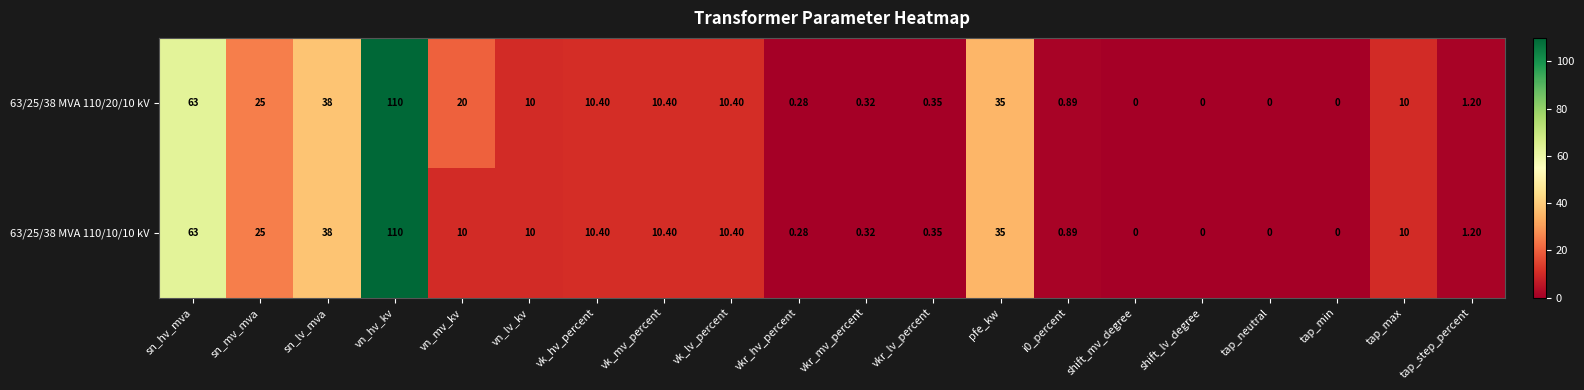

Which category has the highest value across all series?

vn_hv_kv